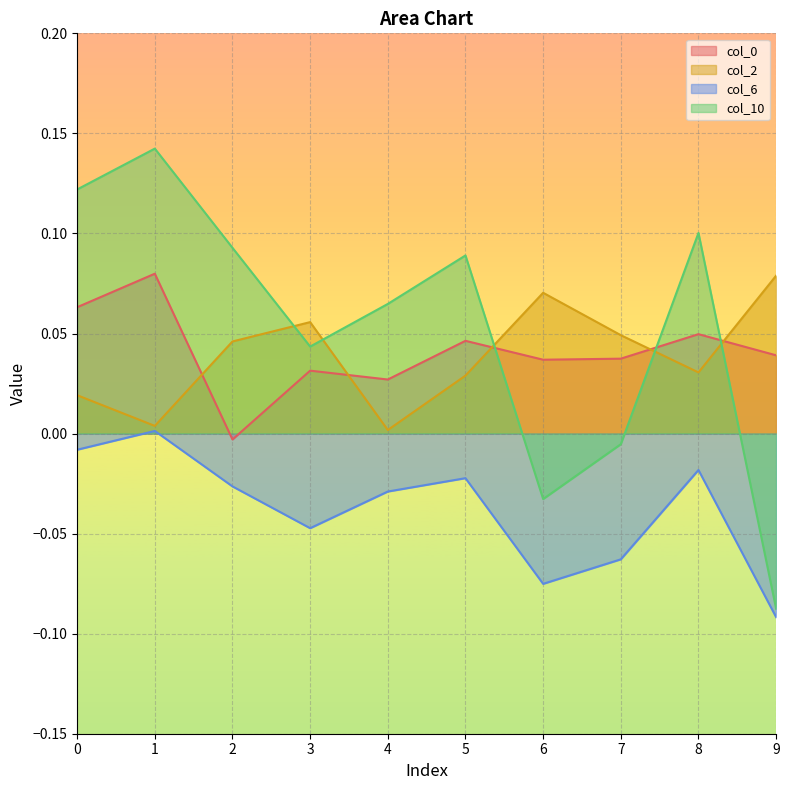

True or false: col_2 has more than 1 interior local peaks.

True